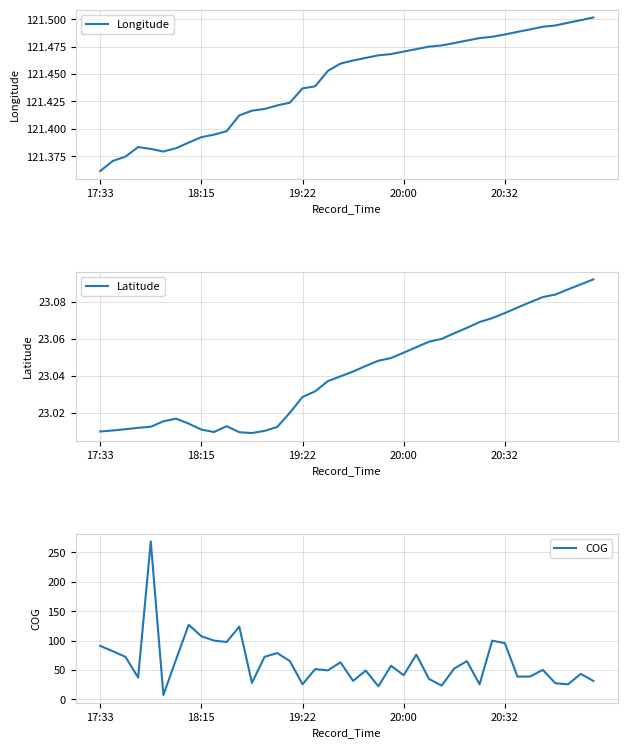

The value of Latitude at 34 is 5.0. True or false?

False